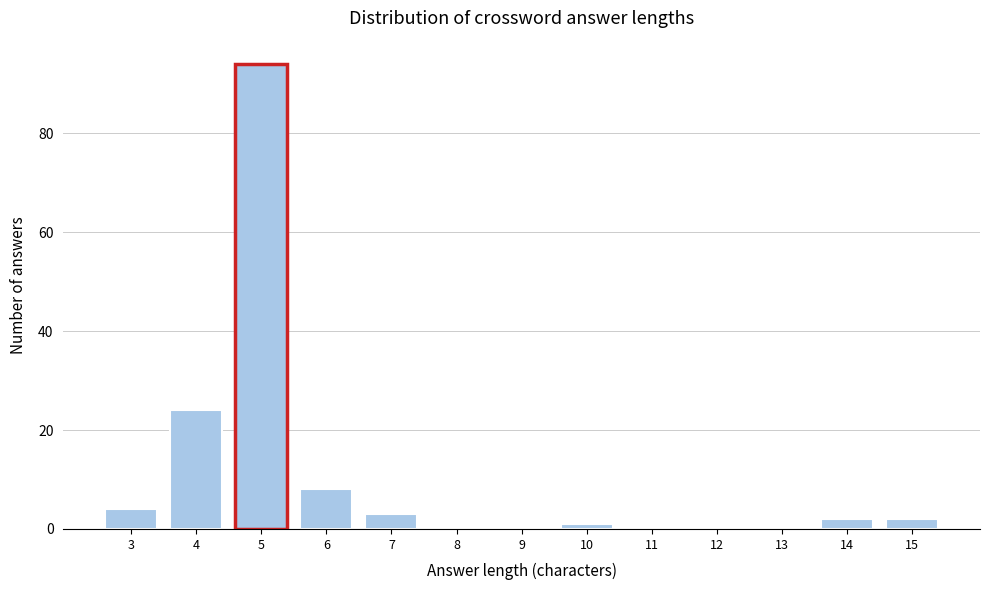

Reading left to right, extract all data points from this chart.

3=4	4=24	5=94	6=8	7=3	8=0	9=0	10=1	11=0	12=0	13=0	14=2	15=2